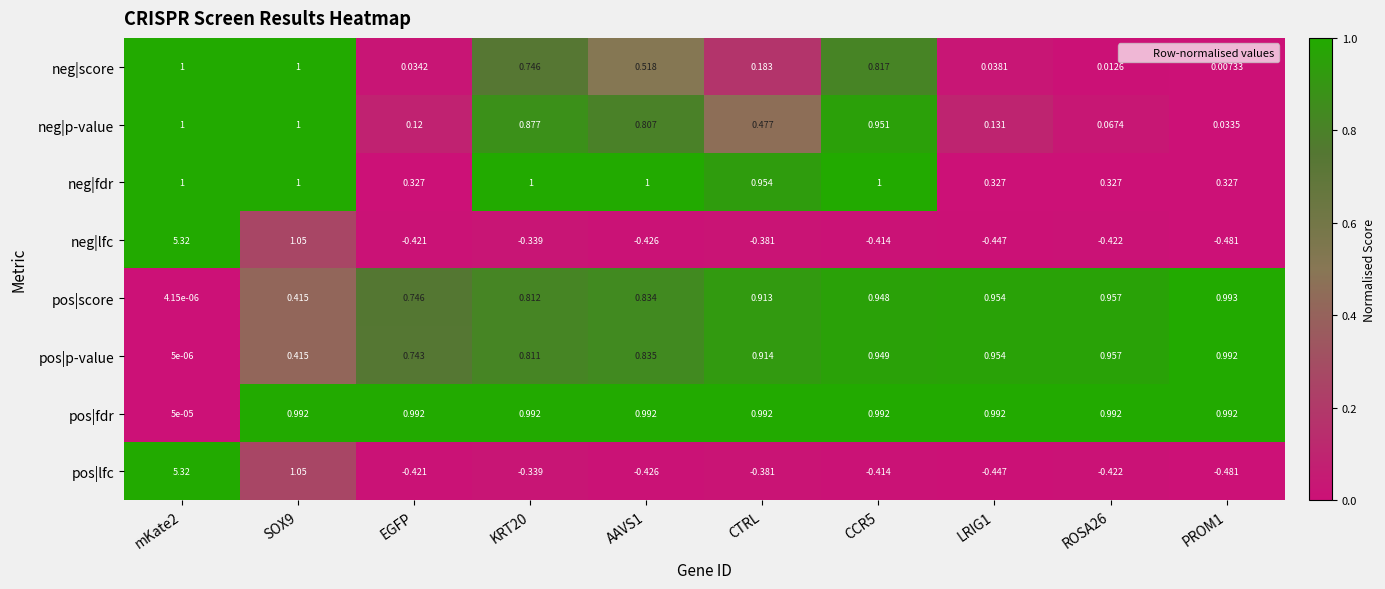

Is the value of neg|fdr at PROM1 greater than the value of neg|p-value at CTRL?

No